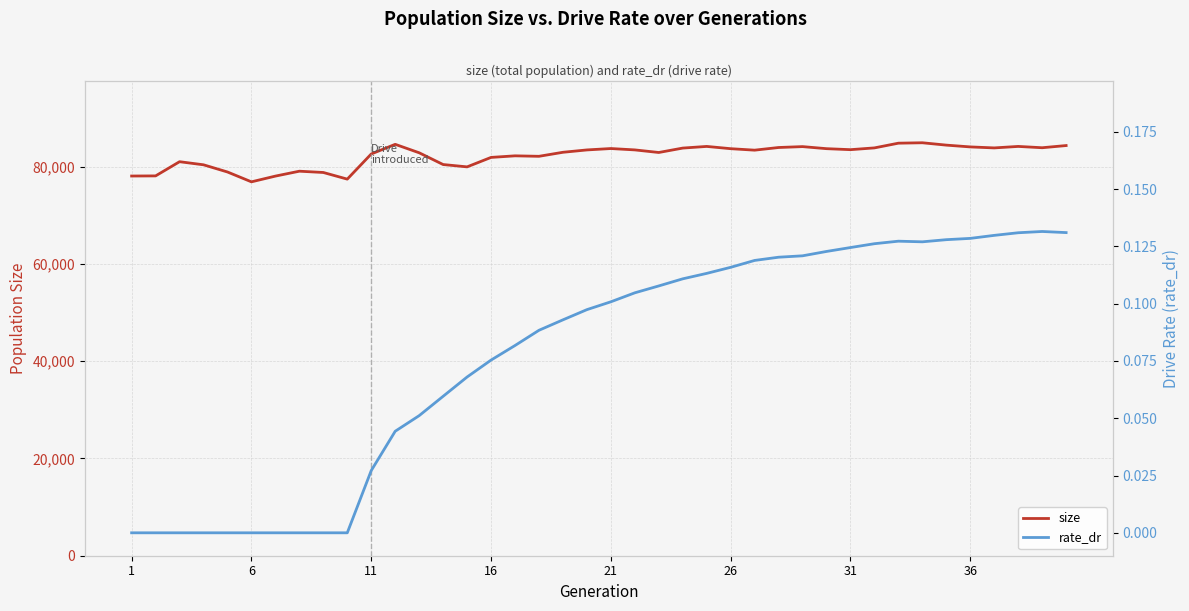

What is the minimum value for size?

76863